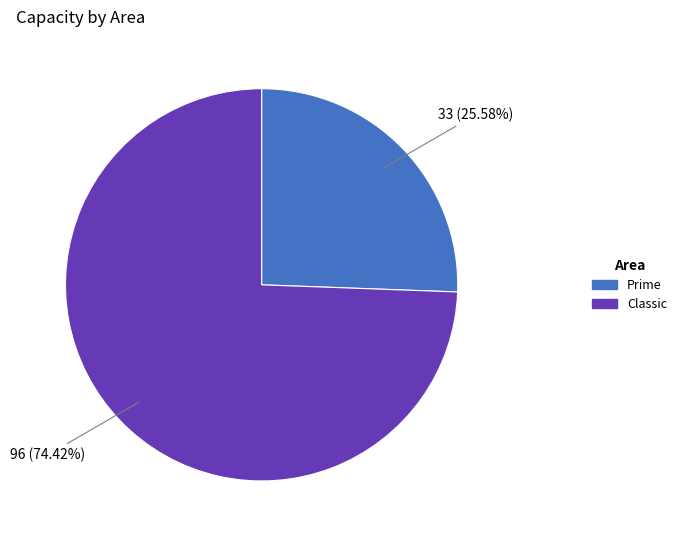

To the nearest percent, what is the average slice percentage?

50%